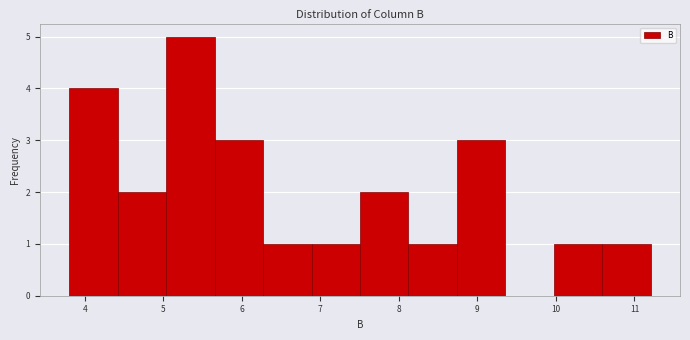

Which range on the x-axis has the tallest bar?

5.0 to 5.7